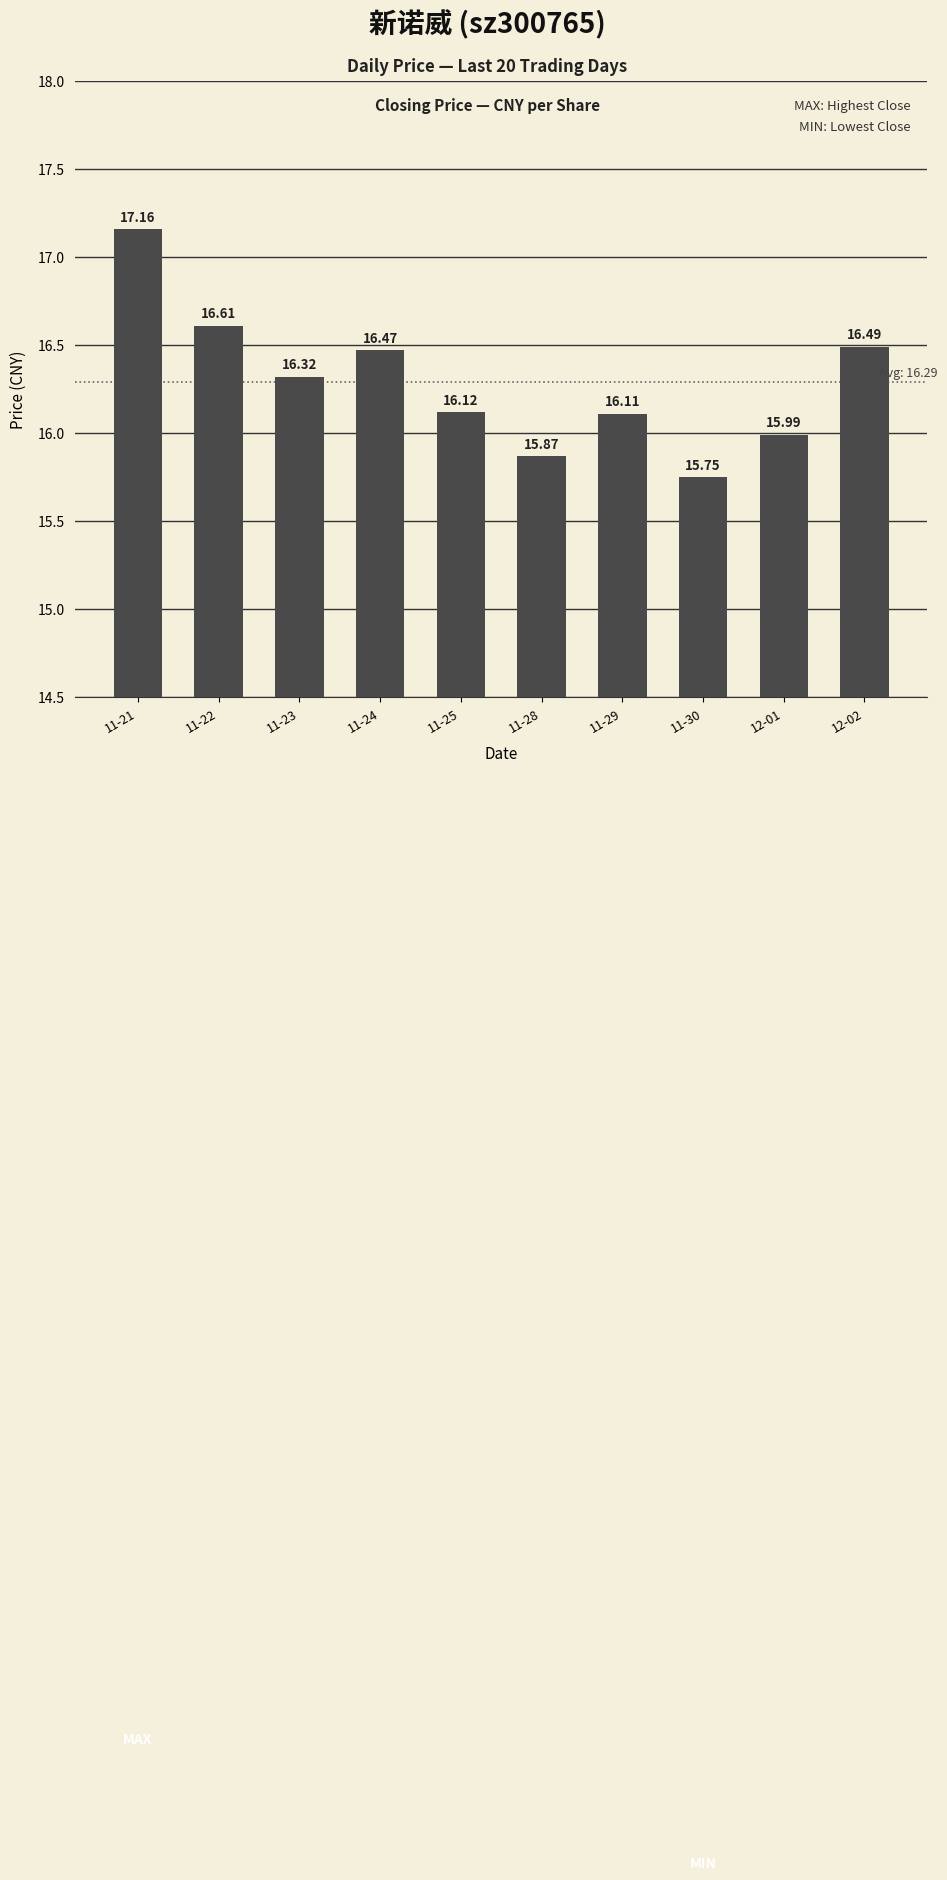

What is the difference between the maximum and second lowest values?

1.3